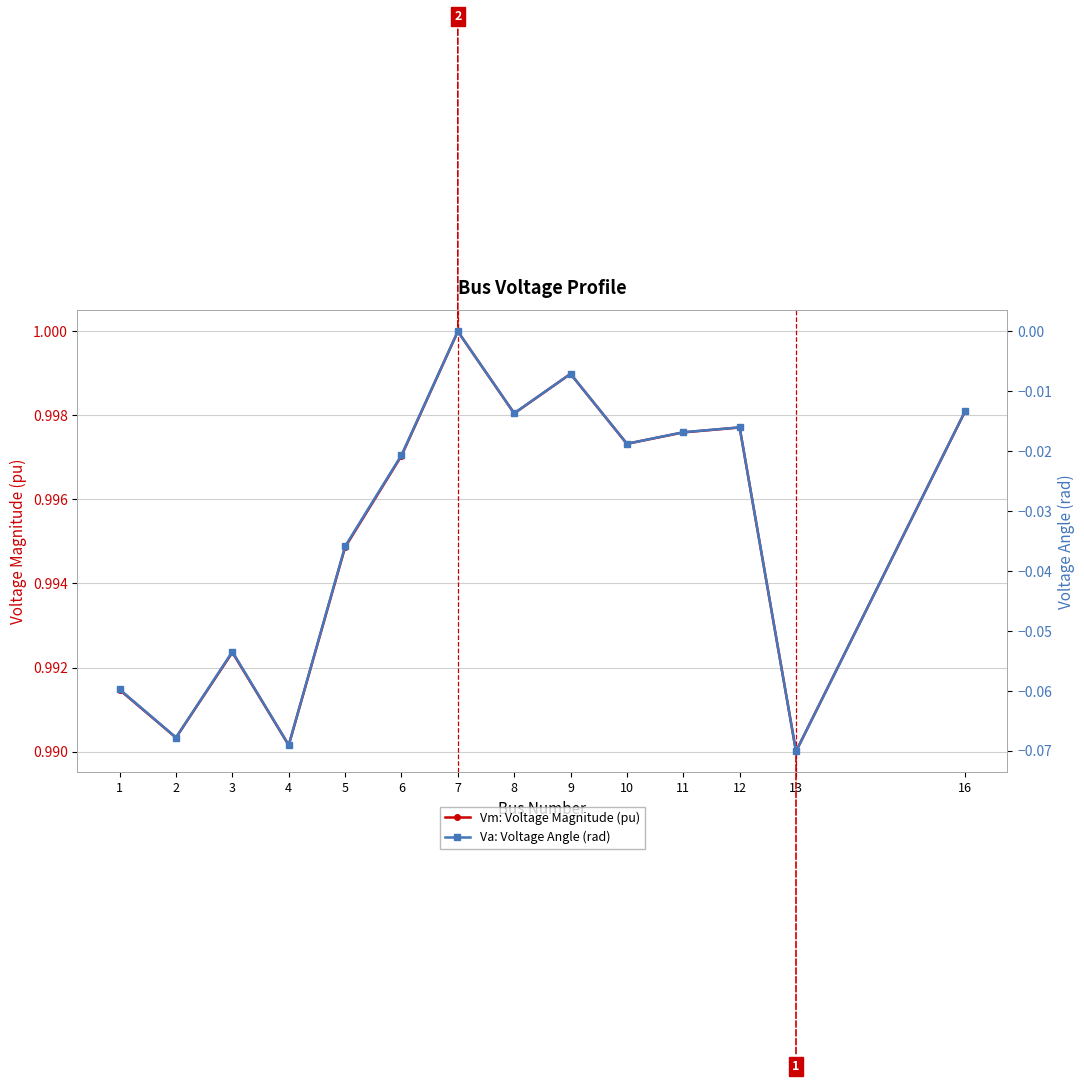

The value of Va: Voltage Angle (rad) at 9 is -0.0. True or false?

True